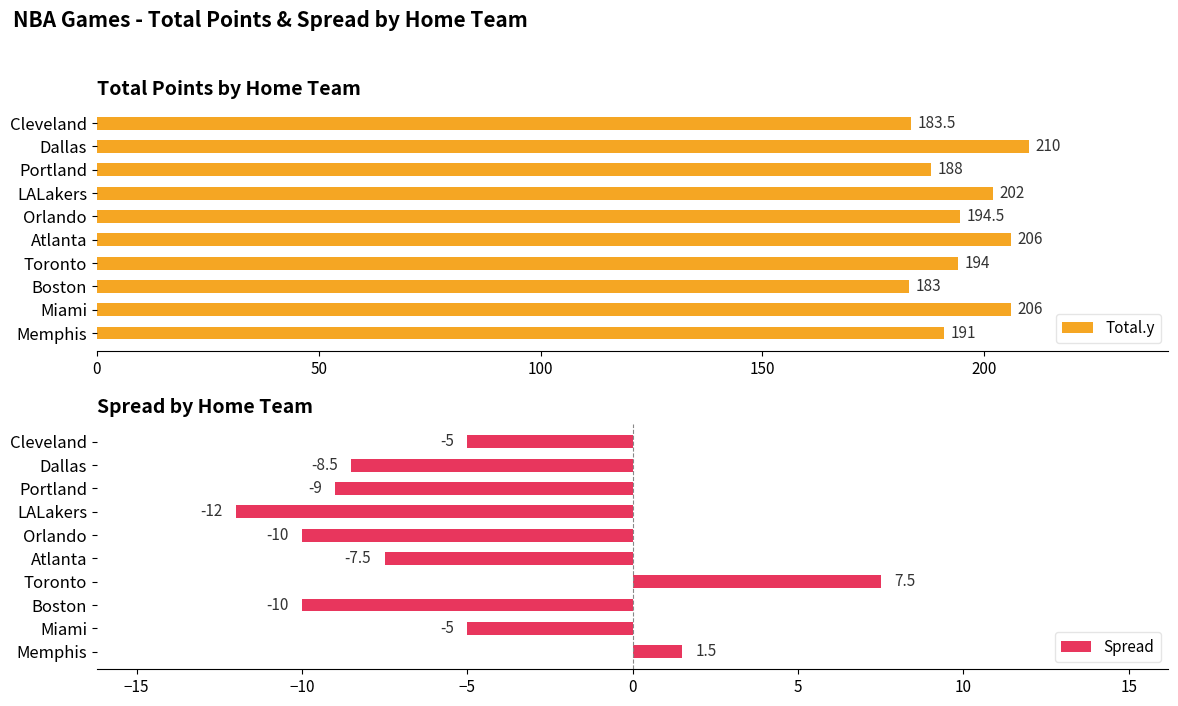

The value of Total.y at Toronto is 333.8. True or false?

False